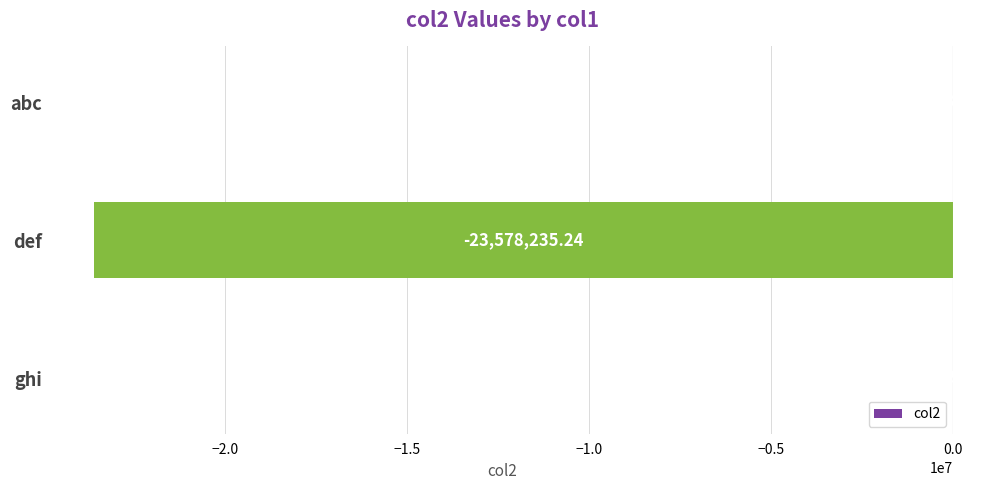

Which category has the highest value across all series?

abc